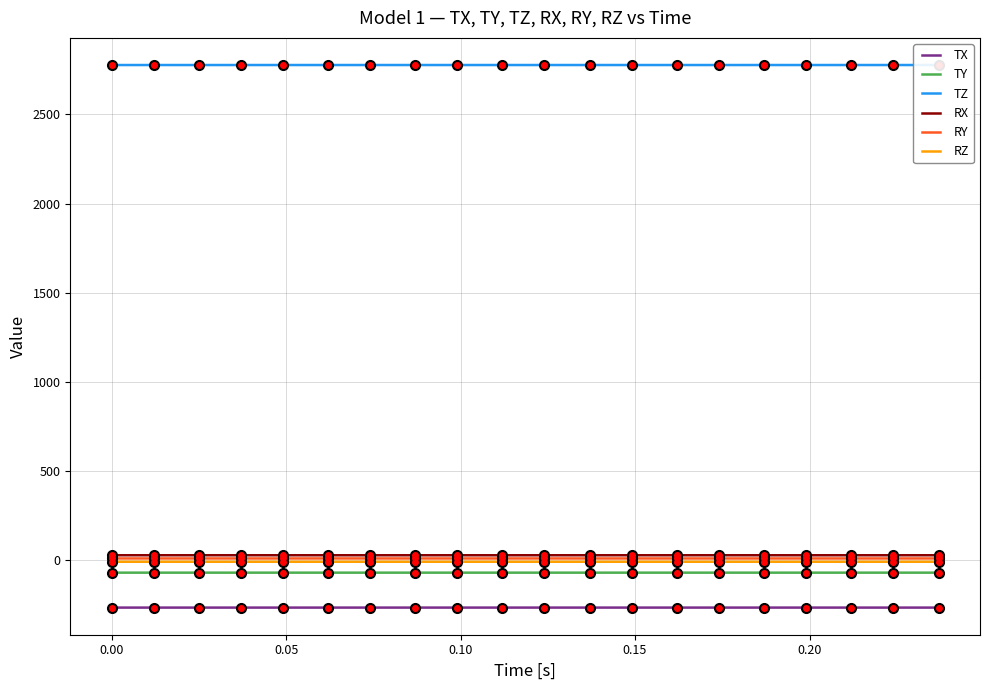

How many lines are shown in the chart?

6